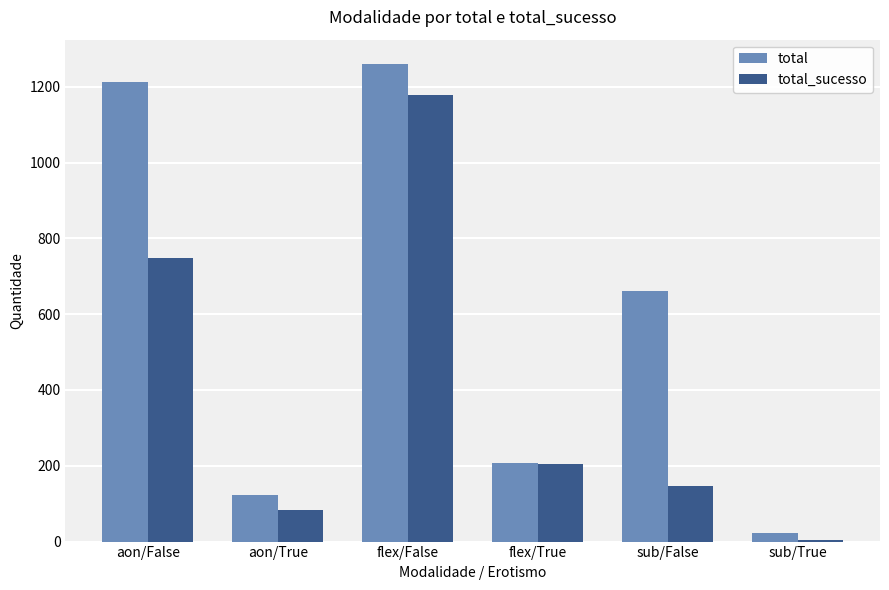

At how many categories does at least one series exceed 743?

2